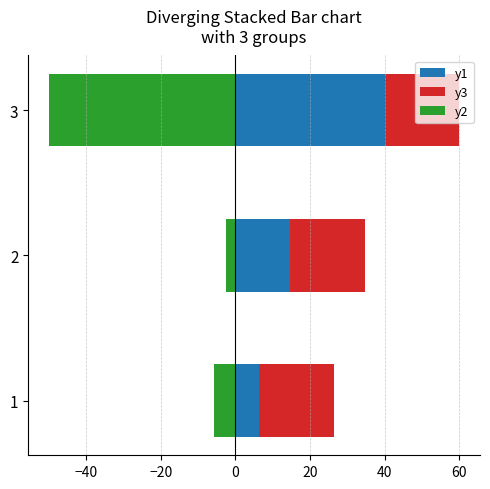

What is the minimum value shown in the chart?

-50.0